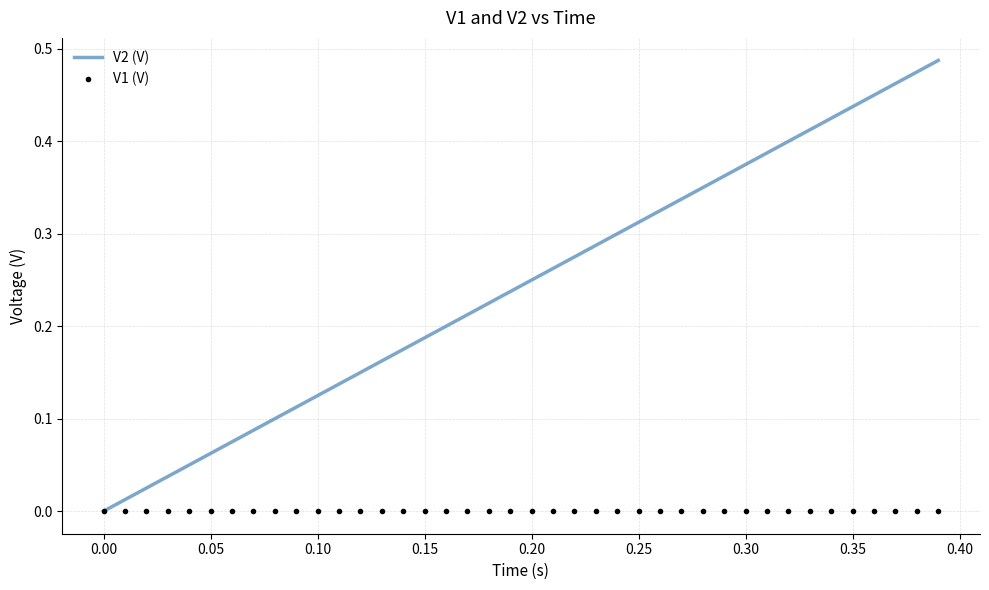

Which series has the widest spread of values?

V2 (V)